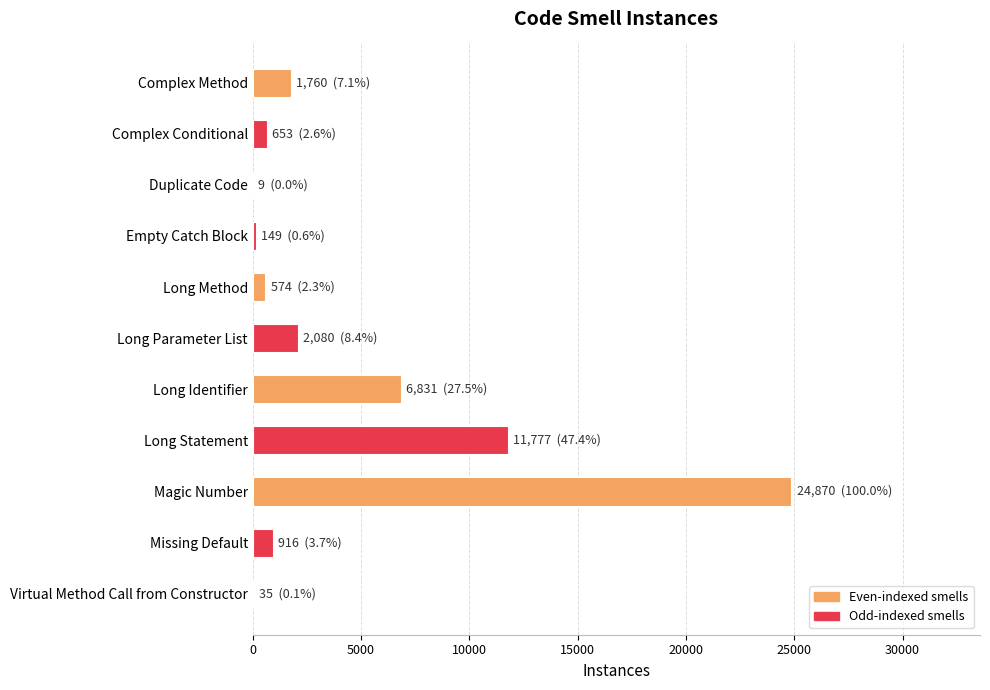

How many series are shown in this chart?

1